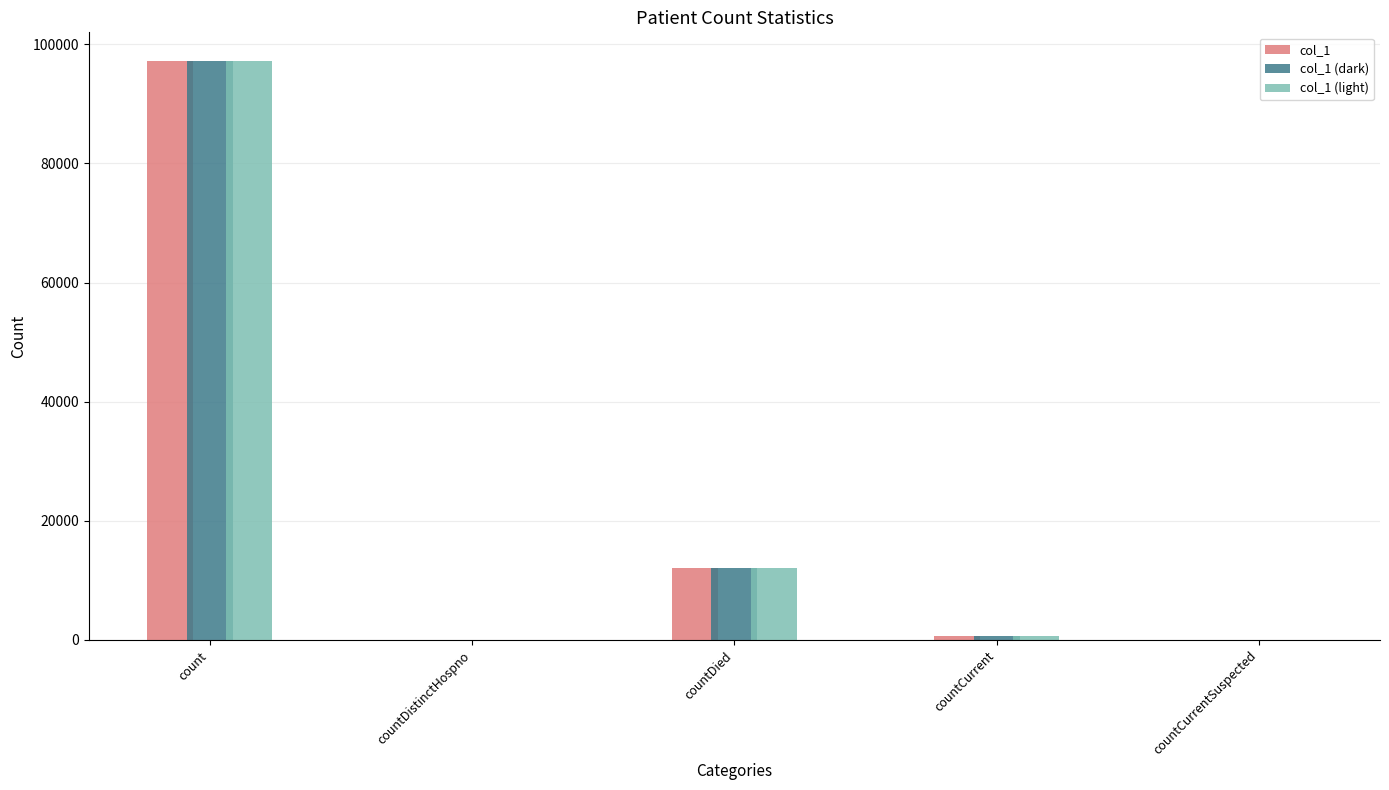

At which label does col_1 (light) first exceed 742?

count